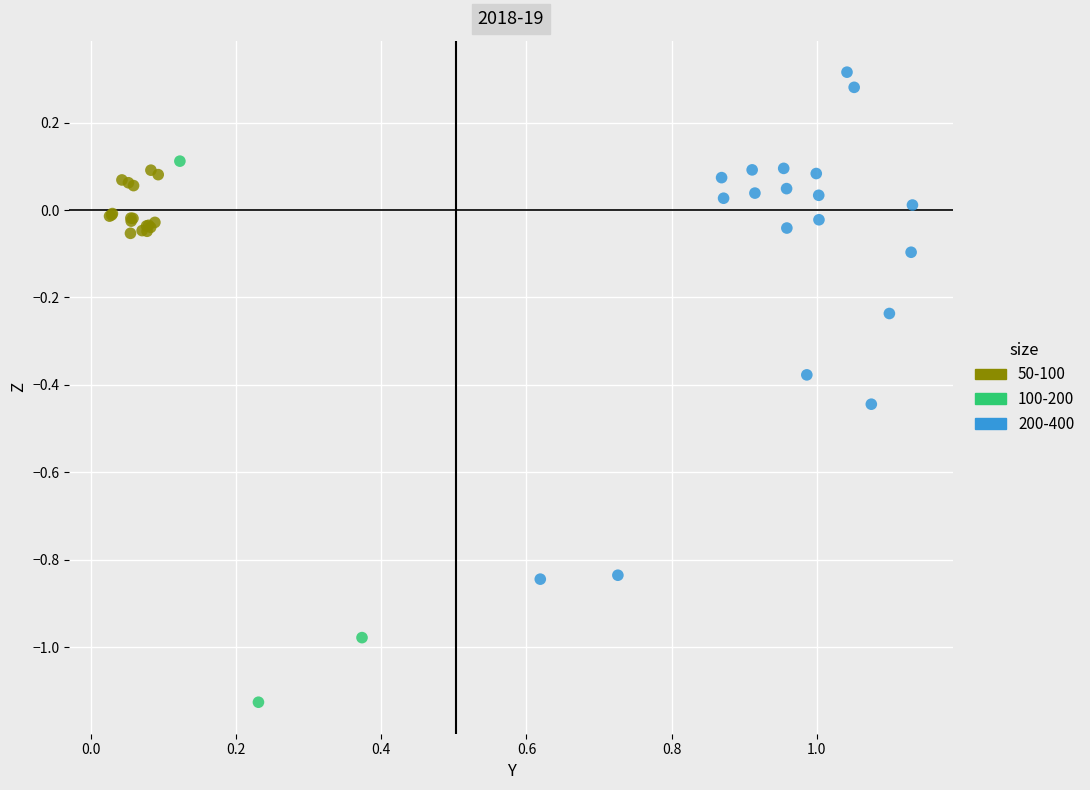

Which series reaches the minimum Y coordinate?

100-200